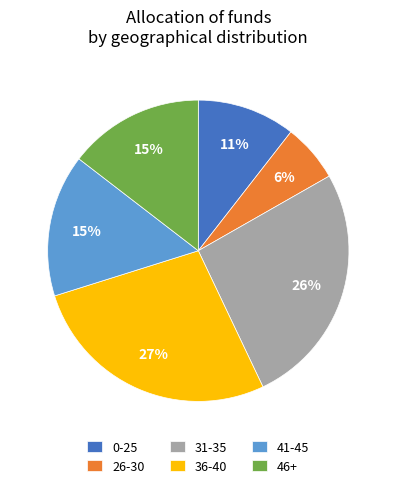

Is the sum of 41-45 and 0-25 greater than half?

No